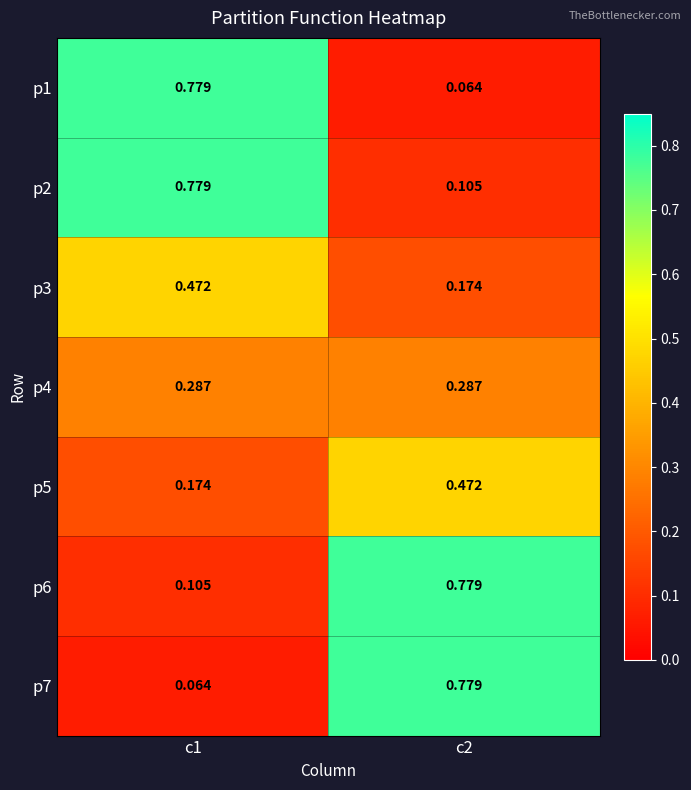

Is the value of p5 at c1 greater than the value of p7 at c1?

Yes